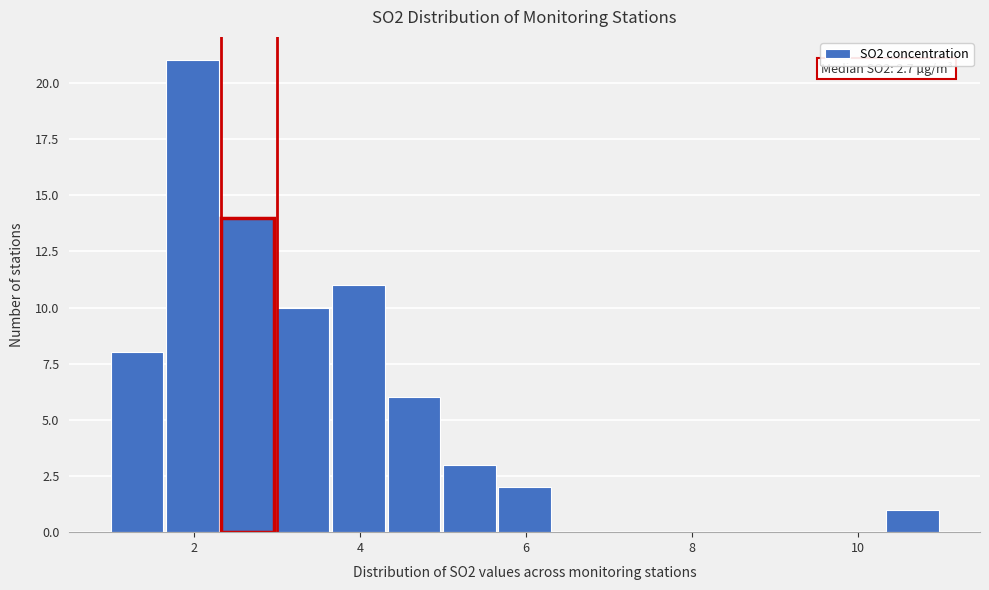

Around what value on the x-axis is the tallest bar? Give the approximate position of its centre, as read against the axis.

2.0